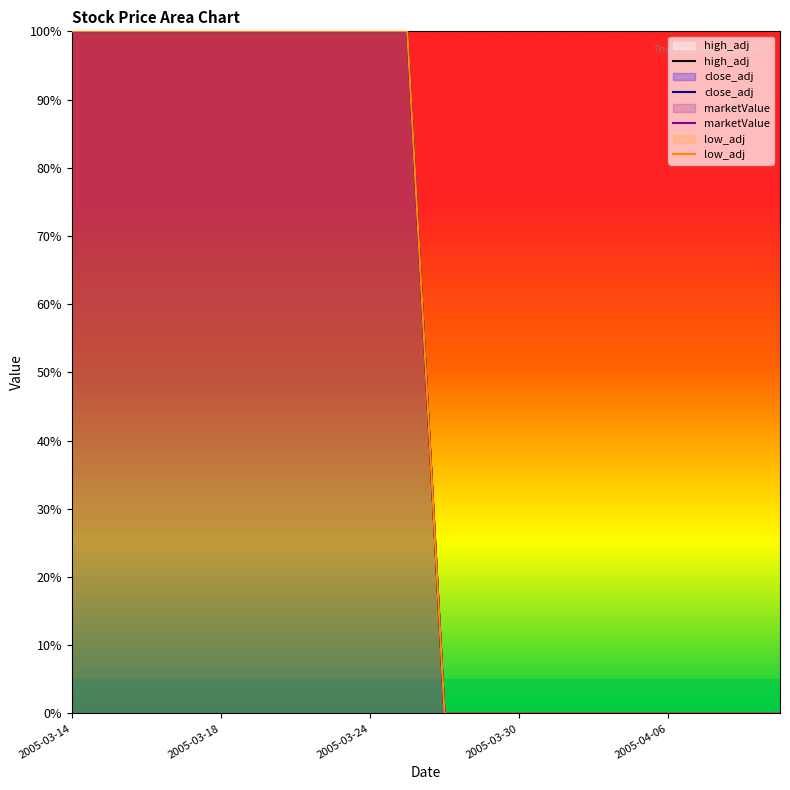

What position from the right is 2005-03-30?

8